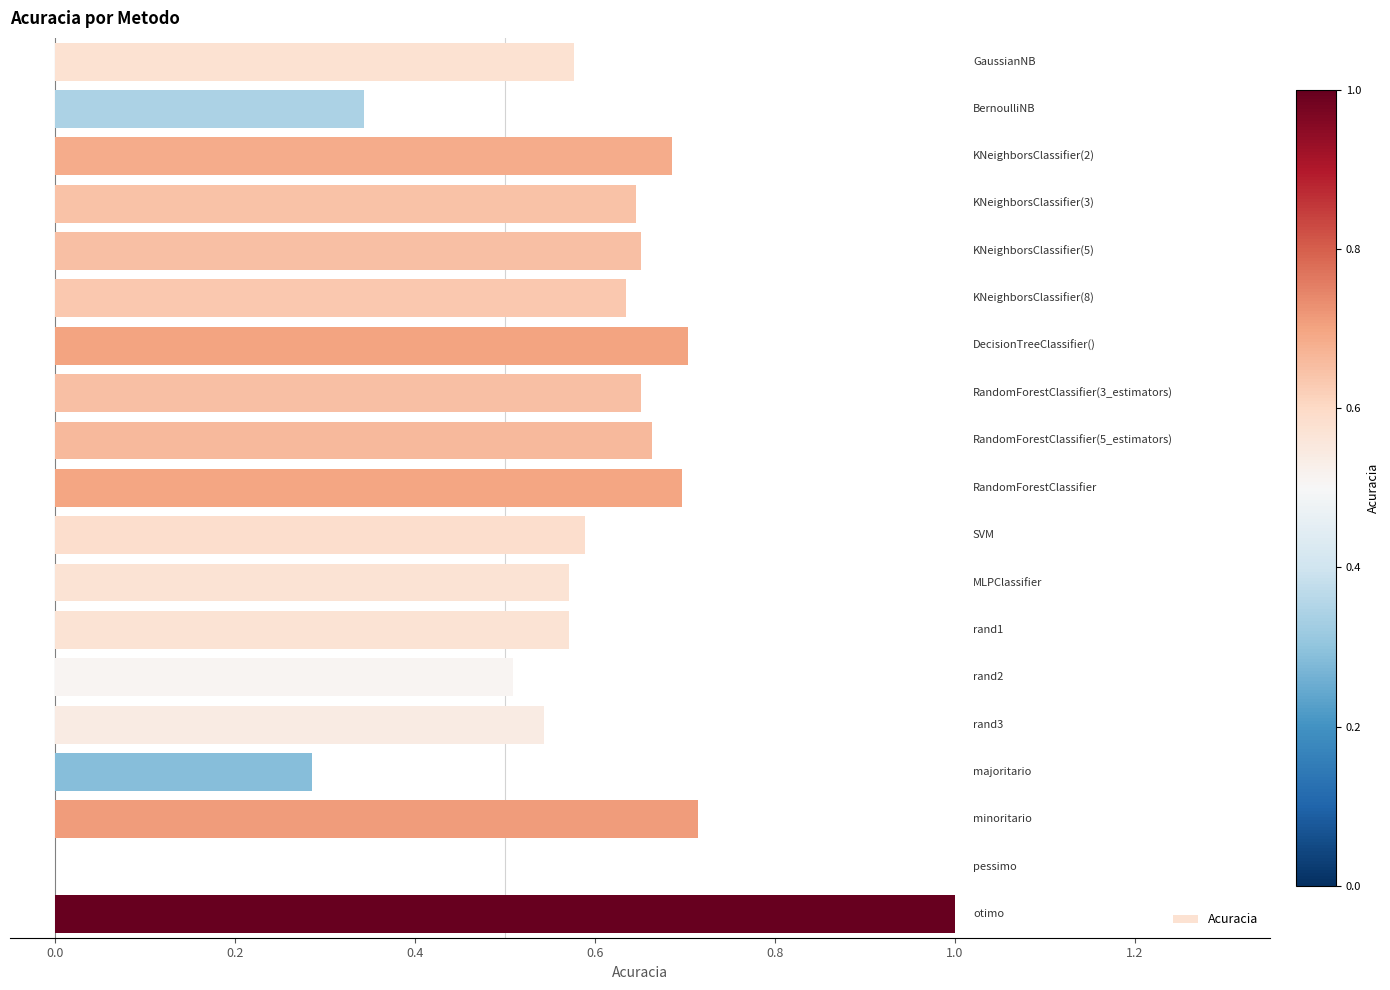

What is the maximum value shown in the chart?

1.0